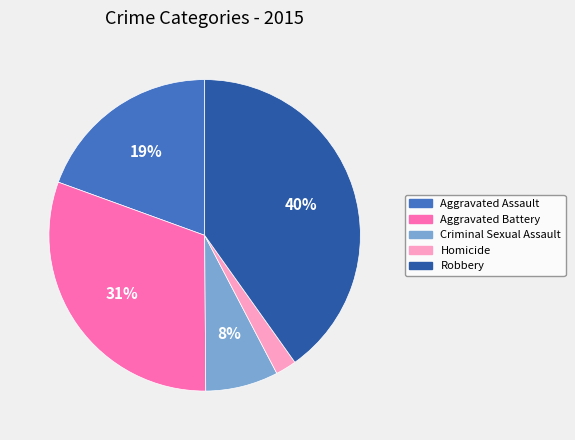

Rank the categories by value from highest to lowest.

Robbery, Aggravated Battery, Aggravated Assault, Criminal Sexual Assault, Homicide